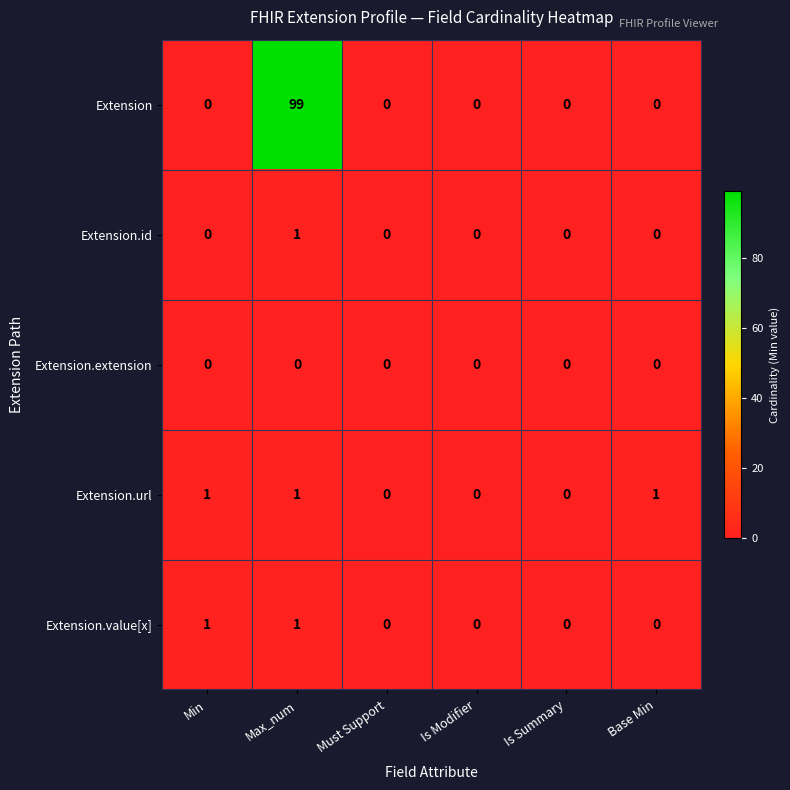

Reading left to right, transcribe all the data shown in this chart.

Extension: 0	99	0	0	0	0
Extension.id: 0	1	0	0	0	0
Extension.extension: 0	0	0	0	0	0
Extension.url: 1	1	0	0	0	1
Extension.value[x]: 1	1	0	0	0	0